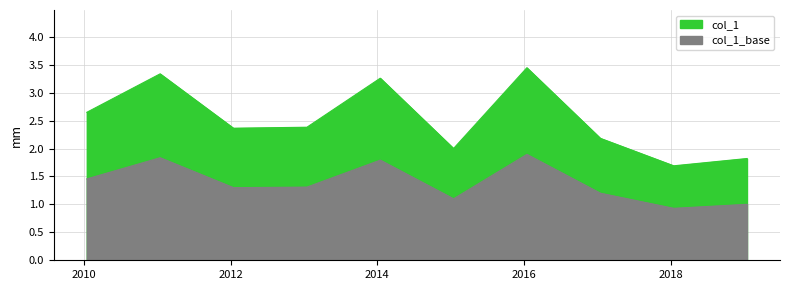

What is the ratio of the value at 2017-01-15 to the value at 2013-01-15?

0.9